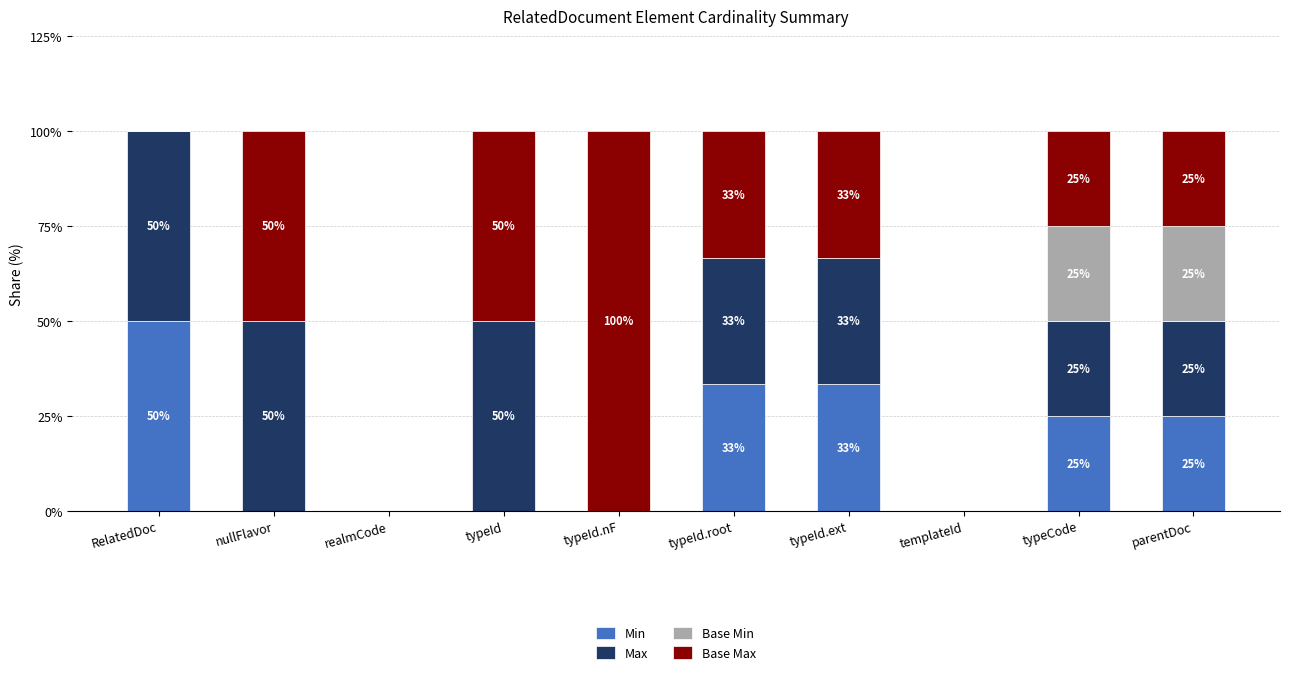

Are the bars grouped side by side (vs. stacked)?

No